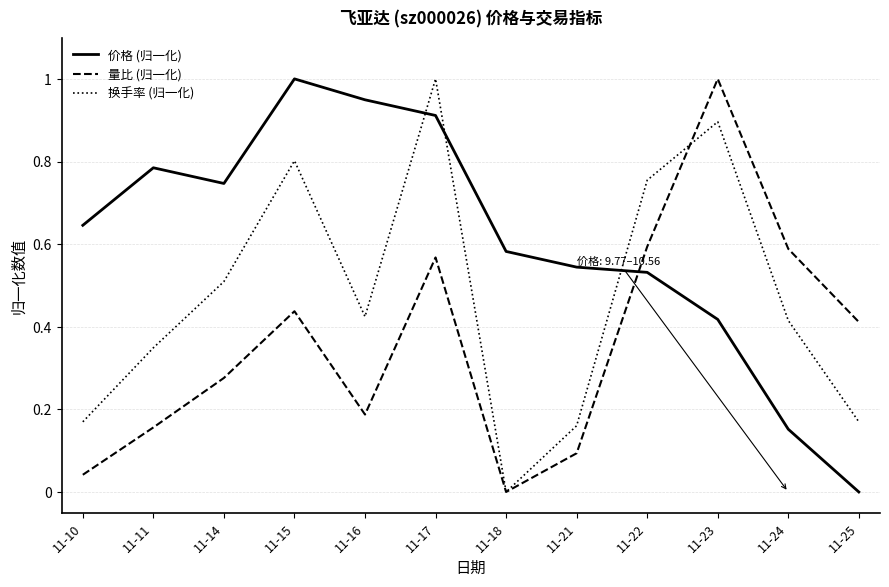

Which series changed the most between 11-10 and 11-23?

量比 (归一化)